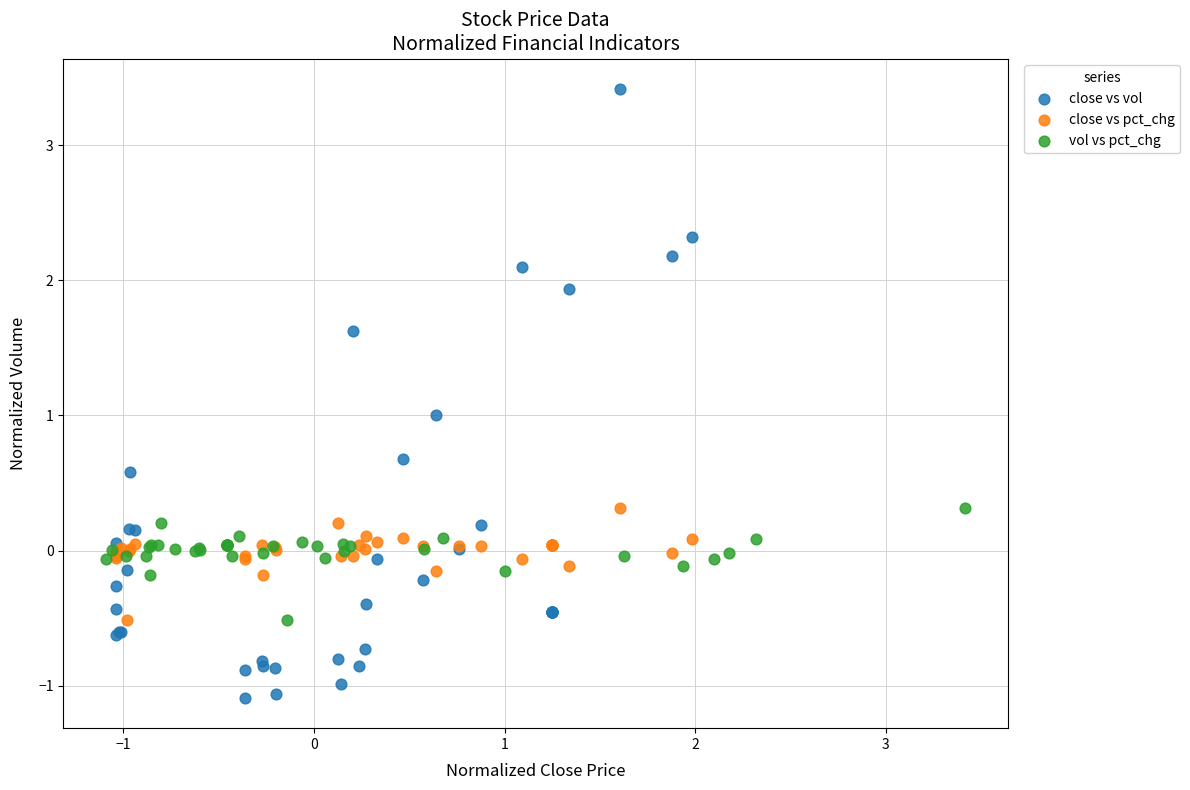

Which series reaches the minimum Y coordinate?

close vs vol